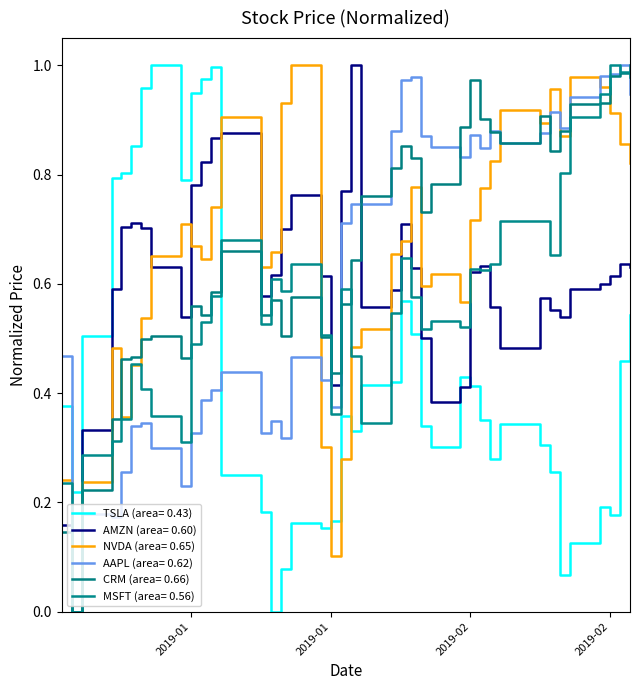

How many lines are shown in the chart?

6